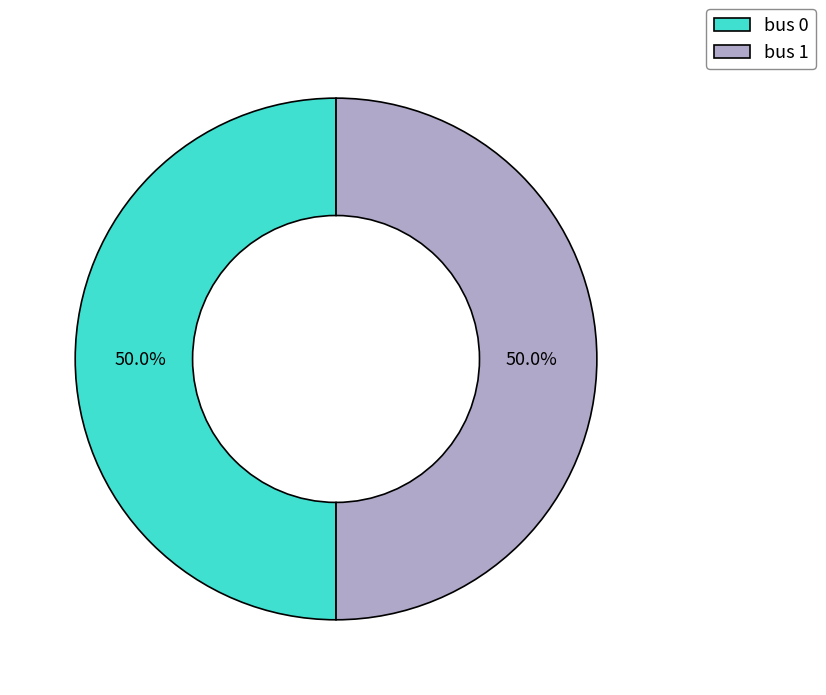

What percentage is the bus 1 slice, to the nearest percent?

50%